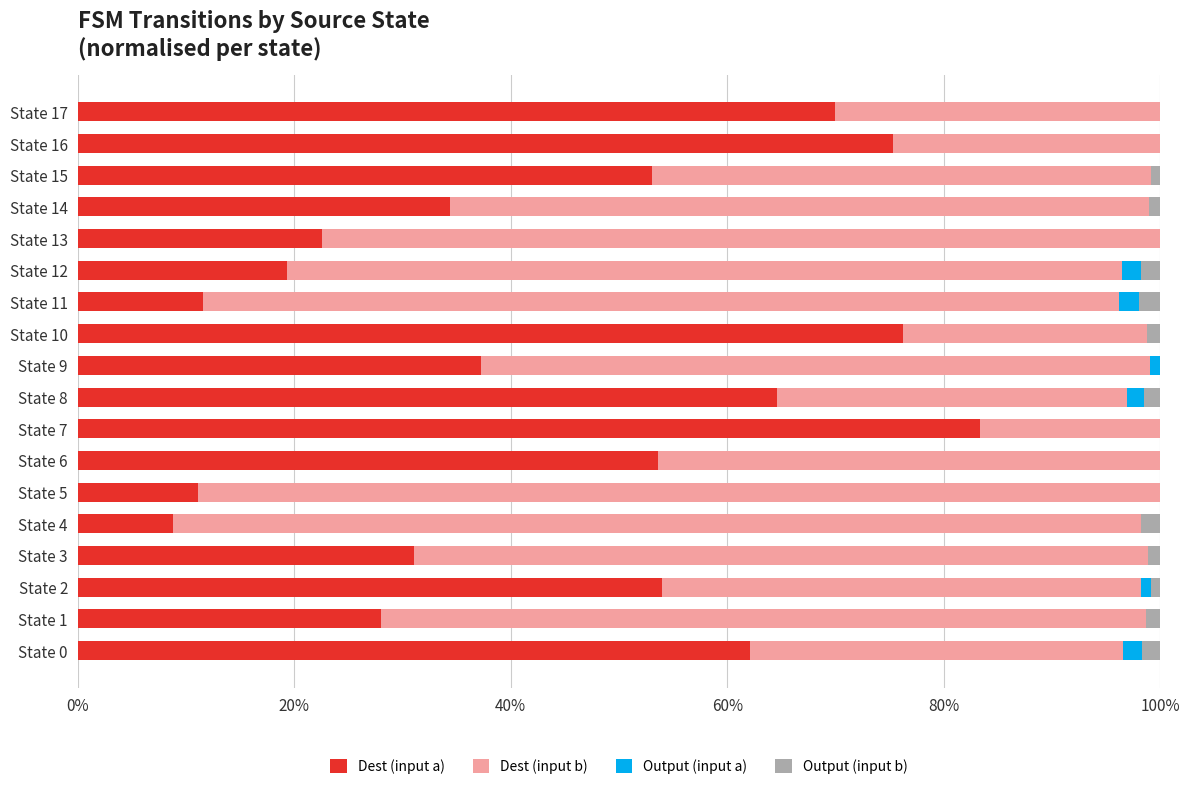

What are all the series names shown in the legend?

Dest (input a), Dest (input b), Output (input a), Output (input b)